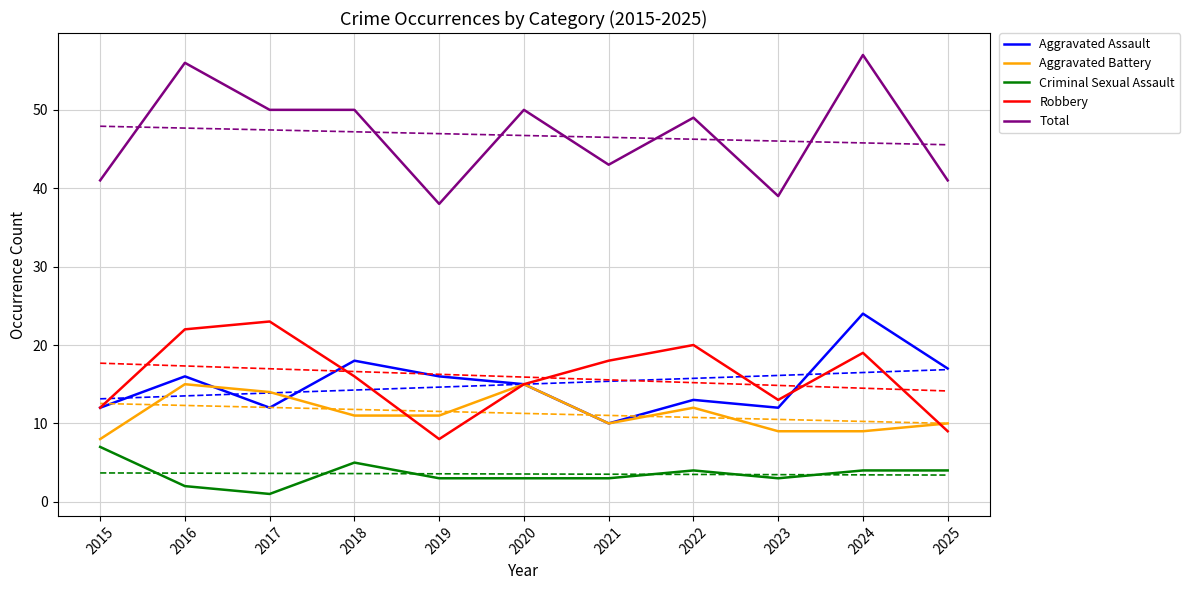

What is the value of the Criminal Sexual Assault point at the 7th from the left?

3